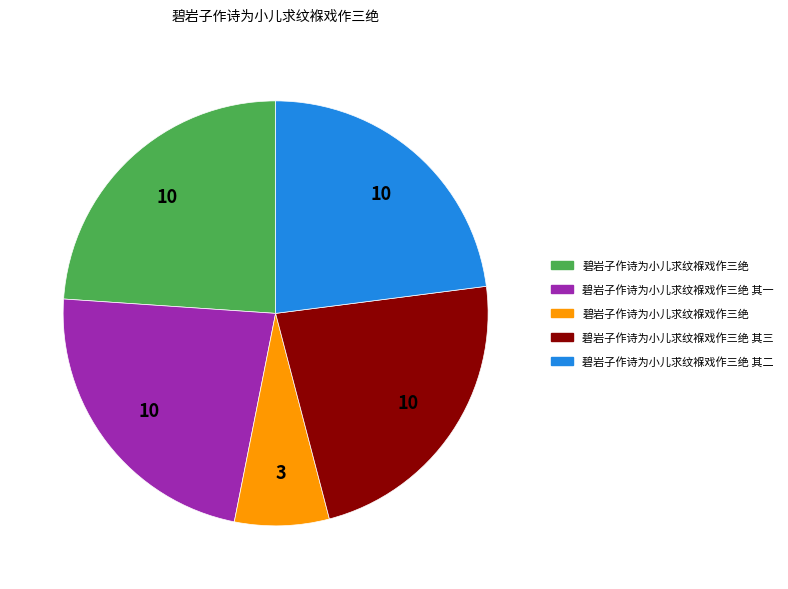

Is there a majority slice in this chart?

No